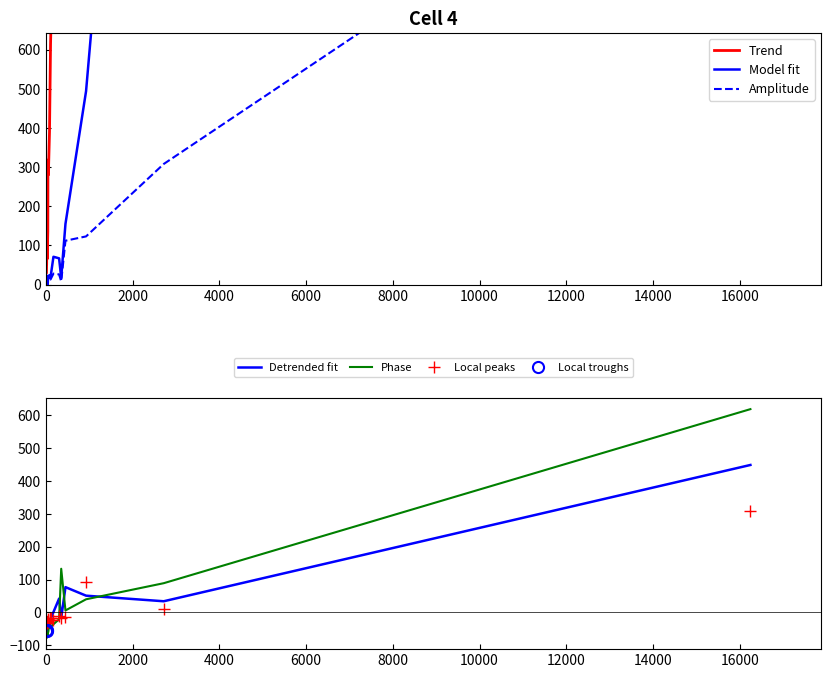

What is the minimum value for Local troughs?

-57